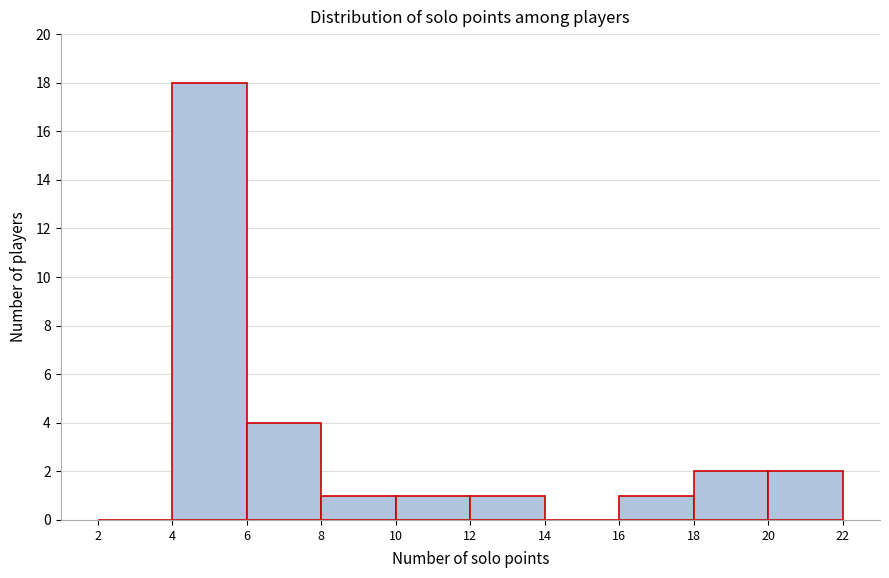

Reading left to right, transcribe this chart: for each bar, give the range it covers on the x-axis and its height. The values are not printed on the chart, so give them approximately, as read against the axis.

2 to 4: 0
4 to 6: 18
6 to 8: 4
8 to 10: 1
10 to 12: 1
12 to 14: 1
14 to 16: 0
16 to 18: 1
18 to 20: 2
20 to 22: 2